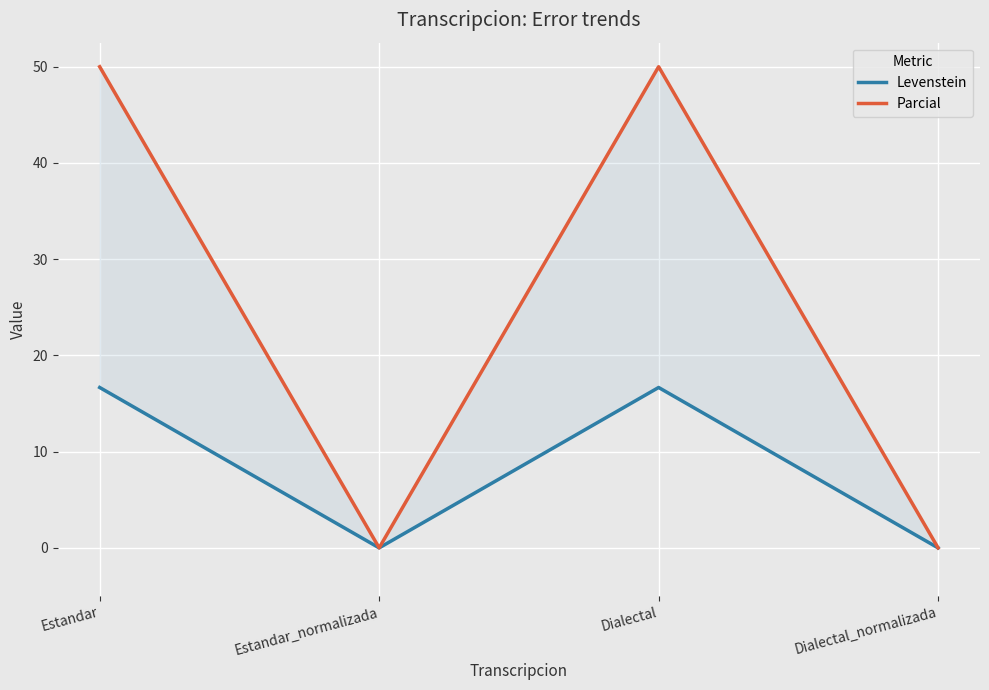

List the series in order of their peak value, lowest first.

Levenstein, Parcial